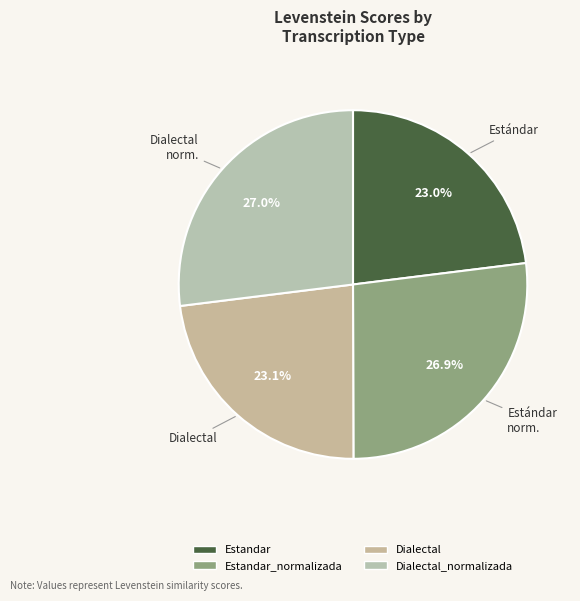

Rank the categories by value from lowest to highest.

Estandar, Dialectal, Estandar_normalizada, Dialectal_normalizada